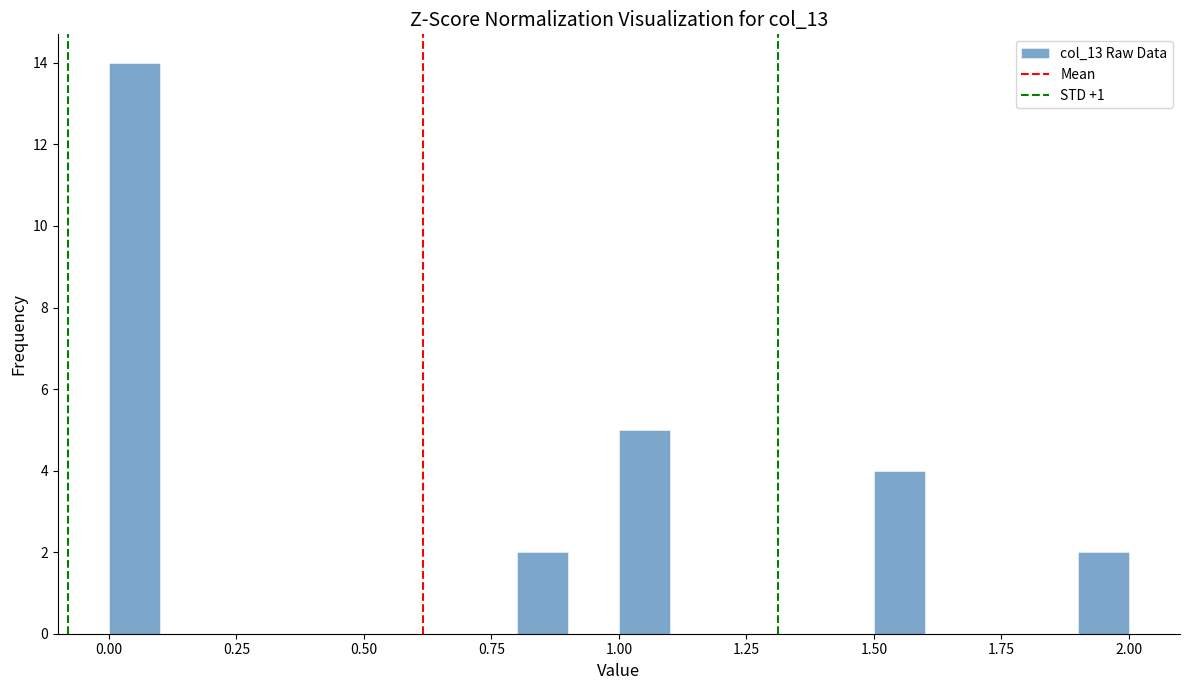

Around what value on the x-axis is the tallest bar? Give the approximate position of its centre, as read against the axis.

0.05